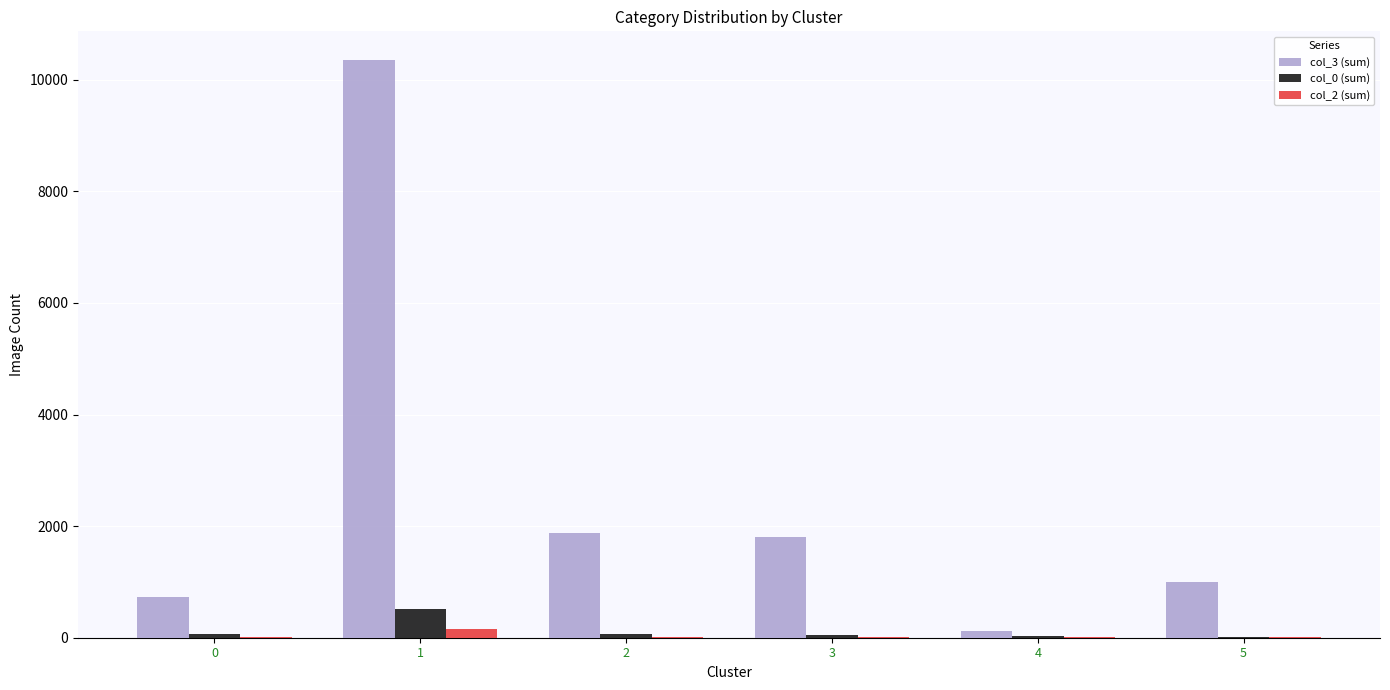

What is the greatest value displayed?

10349